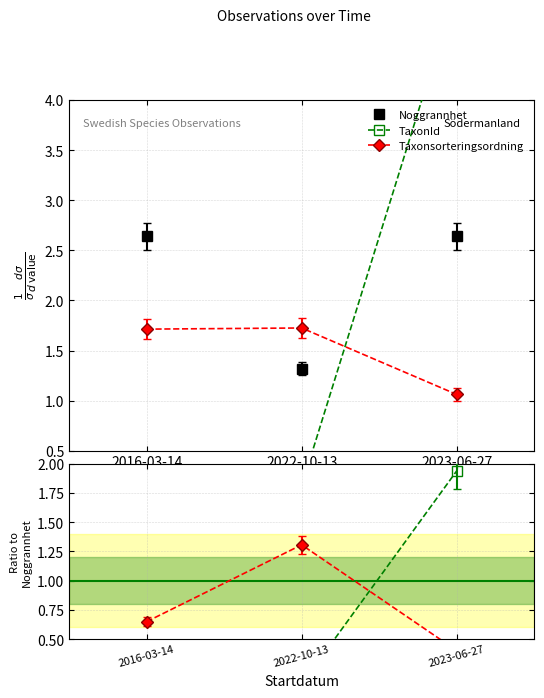

What position from the right is 2023-06-27?

1